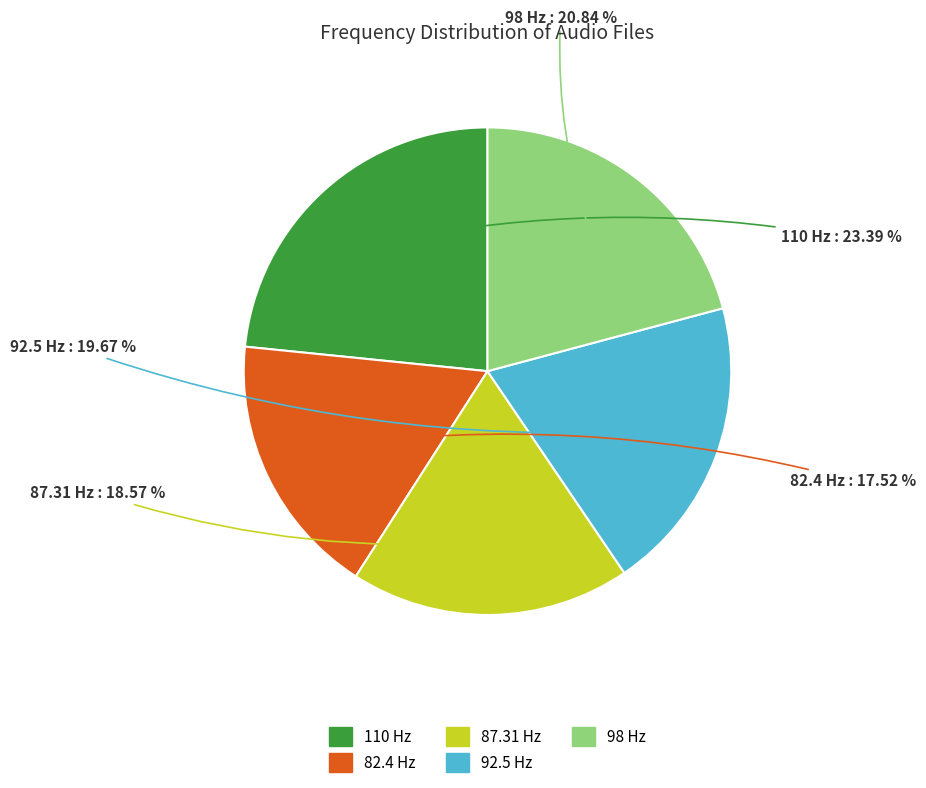

To the nearest percent, what is the difference between the largest and smallest slice percentages?

6%